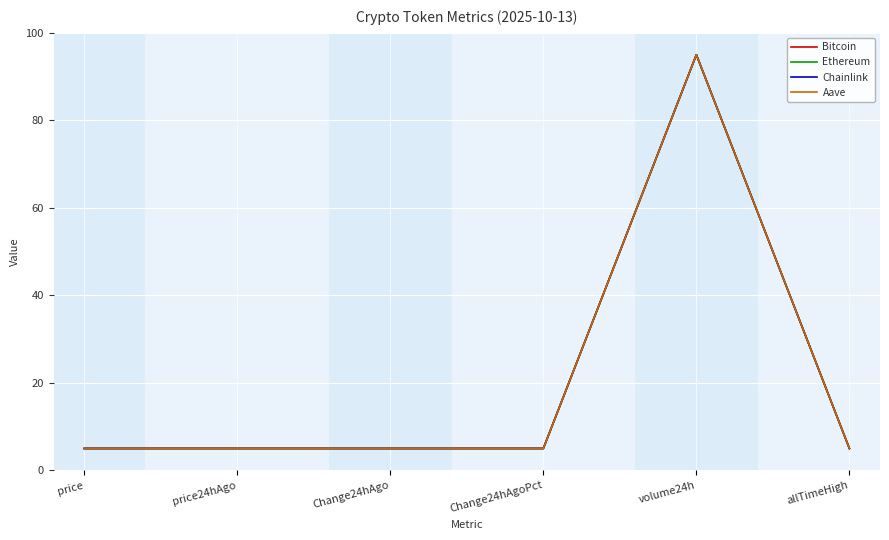

Reading left to right, extract all data points from this chart.

Bitcoin: price=5.0	price24hAgo=5.0	Change24hAgo=5.0	Change24hAgoPct=5.0	volume24h=95.0	allTimeHigh=5.0
Ethereum: price=5.0	price24hAgo=5.0	Change24hAgo=5.0	Change24hAgoPct=5.0	volume24h=95.0	allTimeHigh=5.0
Chainlink: price=5.0	price24hAgo=5.0	Change24hAgo=5.0	Change24hAgoPct=5.0	volume24h=95.0	allTimeHigh=5.0
Aave: price=5.0	price24hAgo=5.0	Change24hAgo=5.0	Change24hAgoPct=5.0	volume24h=95.0	allTimeHigh=5.0